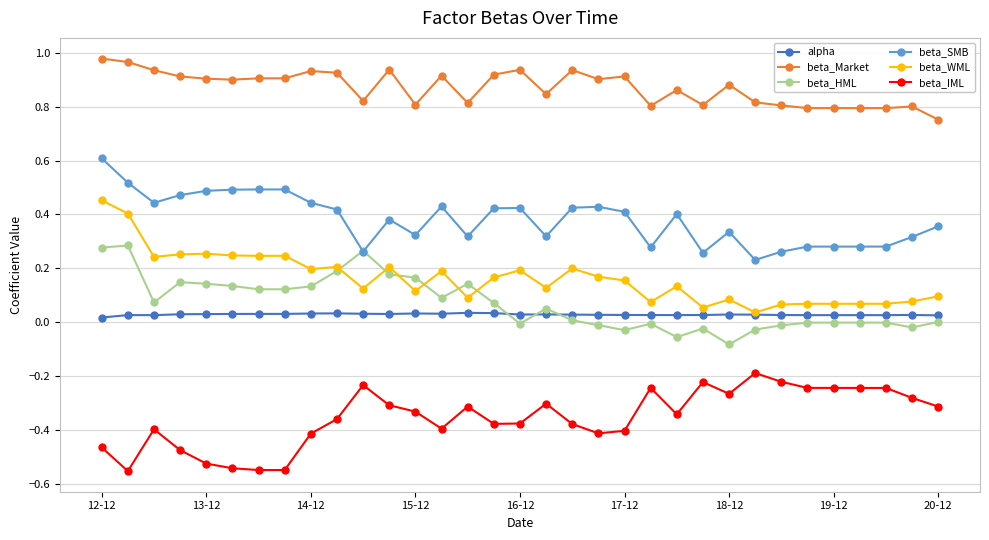

True or false: beta_SMB and beta_Market cross at least once.

False